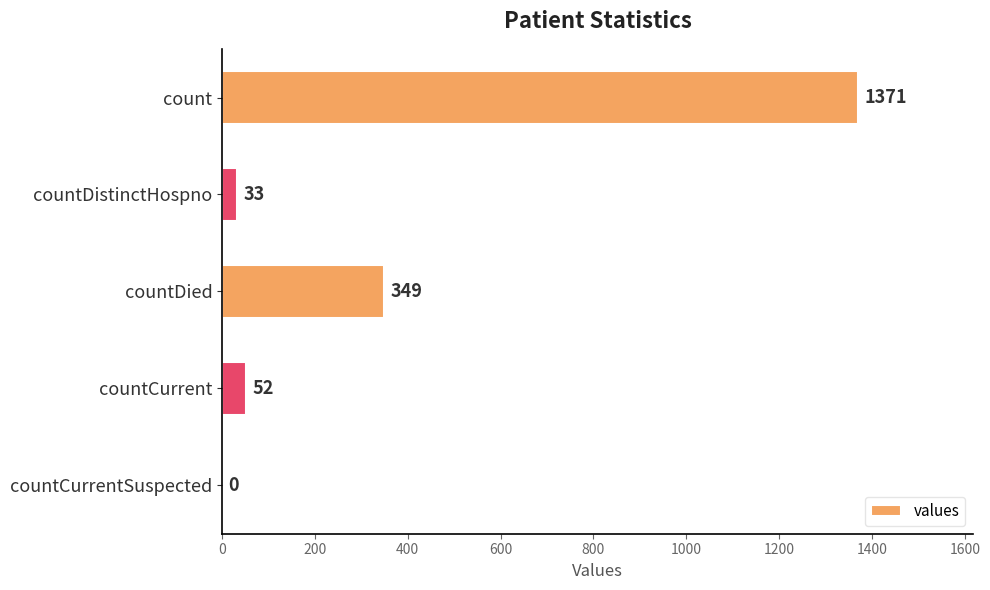

Reading top to bottom, transcribe all the data shown in this chart.

count=1371	countDistinctHospno=33	countDied=349	countCurrent=52	countCurrentSuspected=0